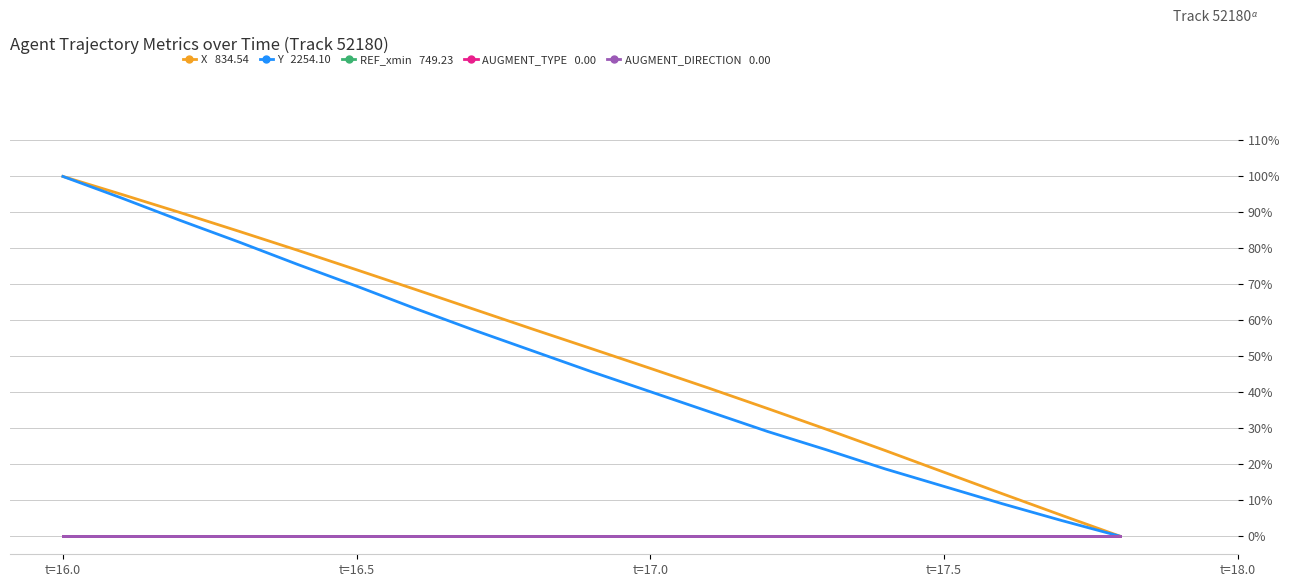

Is it true that Y equals 1.0 at t=16.0?

True